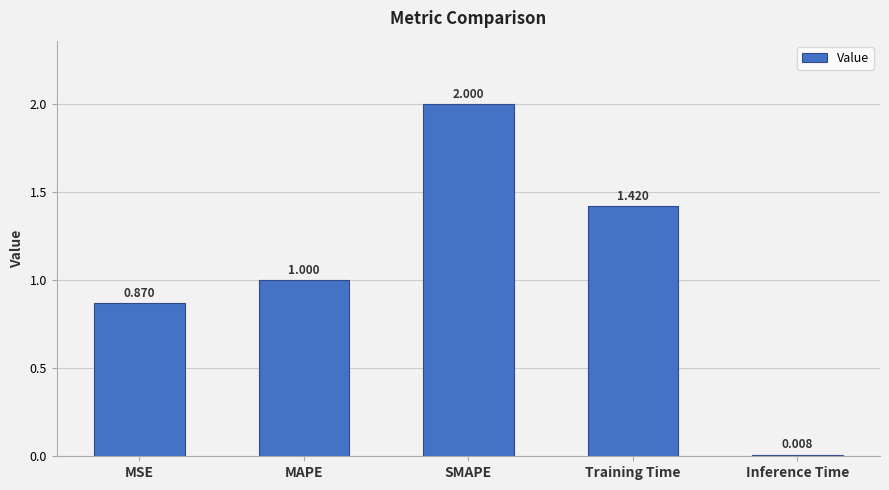

What is the value of the 2nd bar from the left?

1.0